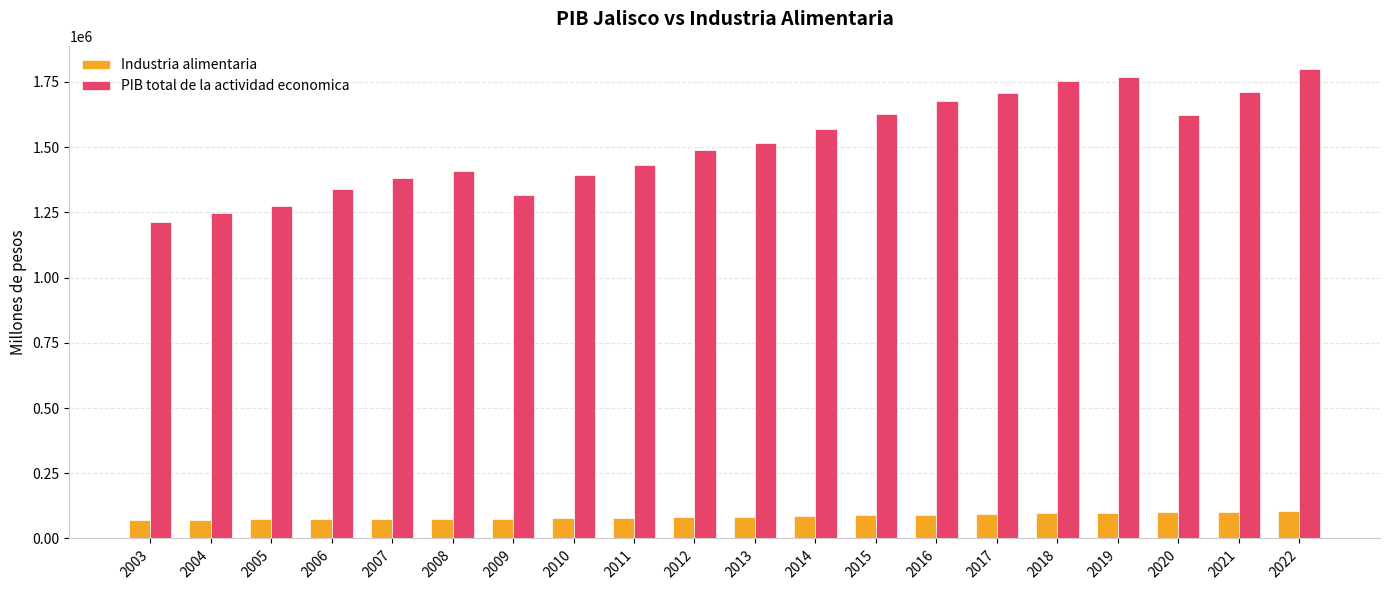

What is the sum of all Industria alimentaria values?

1700061.1